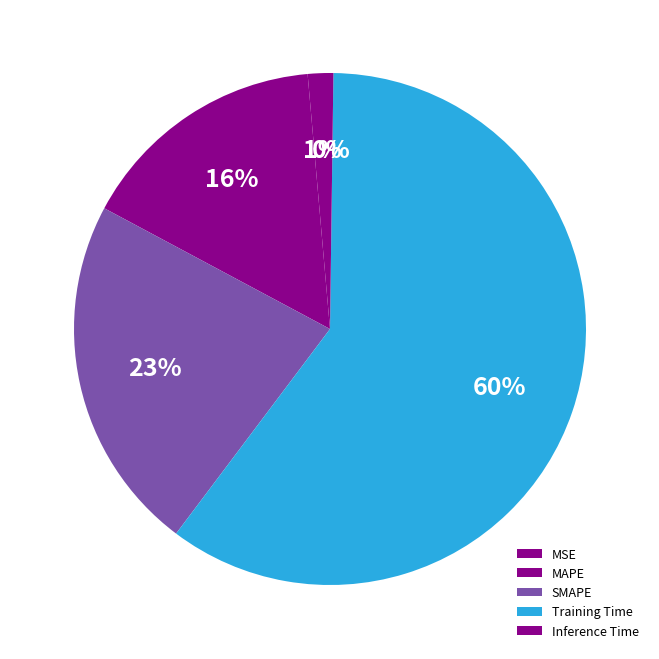

Is it true that MAPE is 16% of the pie?

True